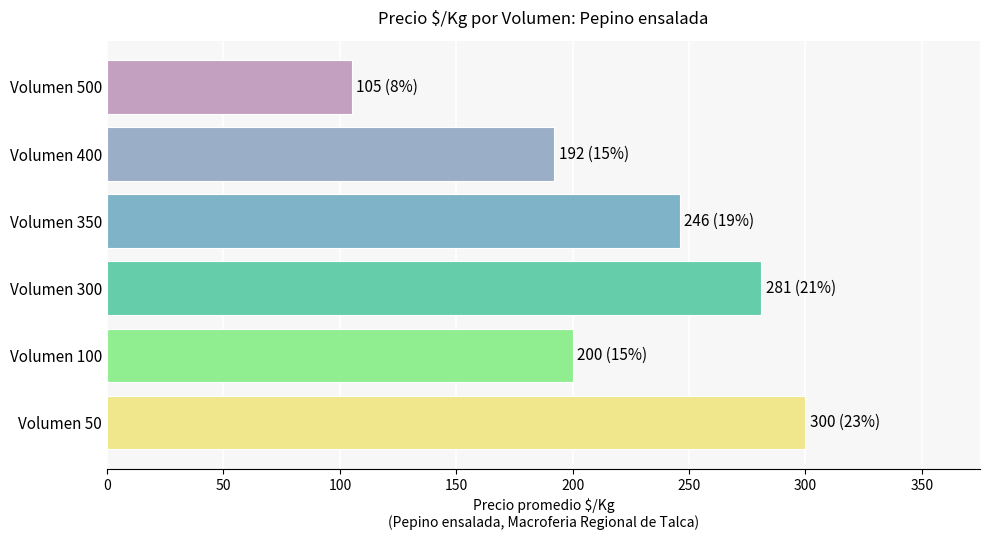

Are the bars horizontal?

Yes